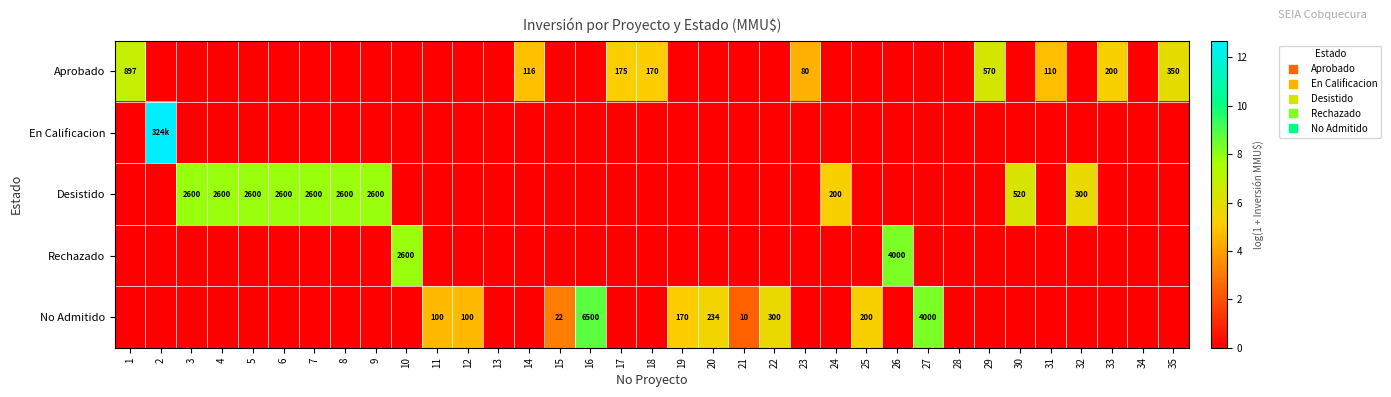

How many data points in Desistido are above 0?

10